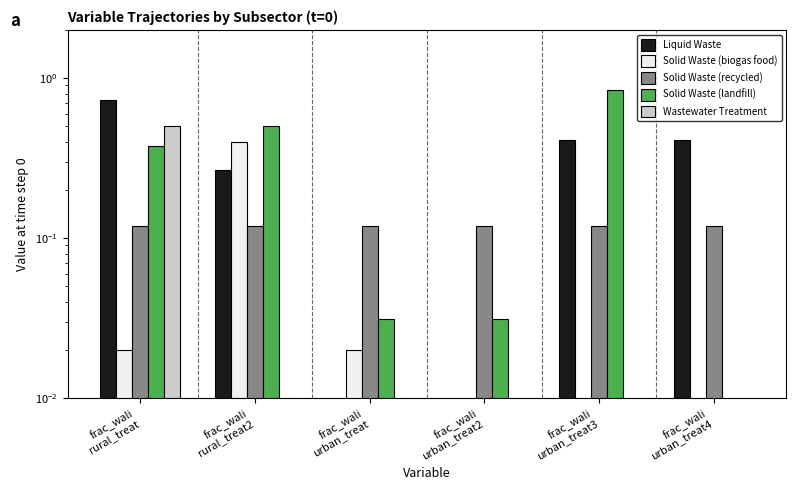

What is the maximum value shown in the chart?

0.8